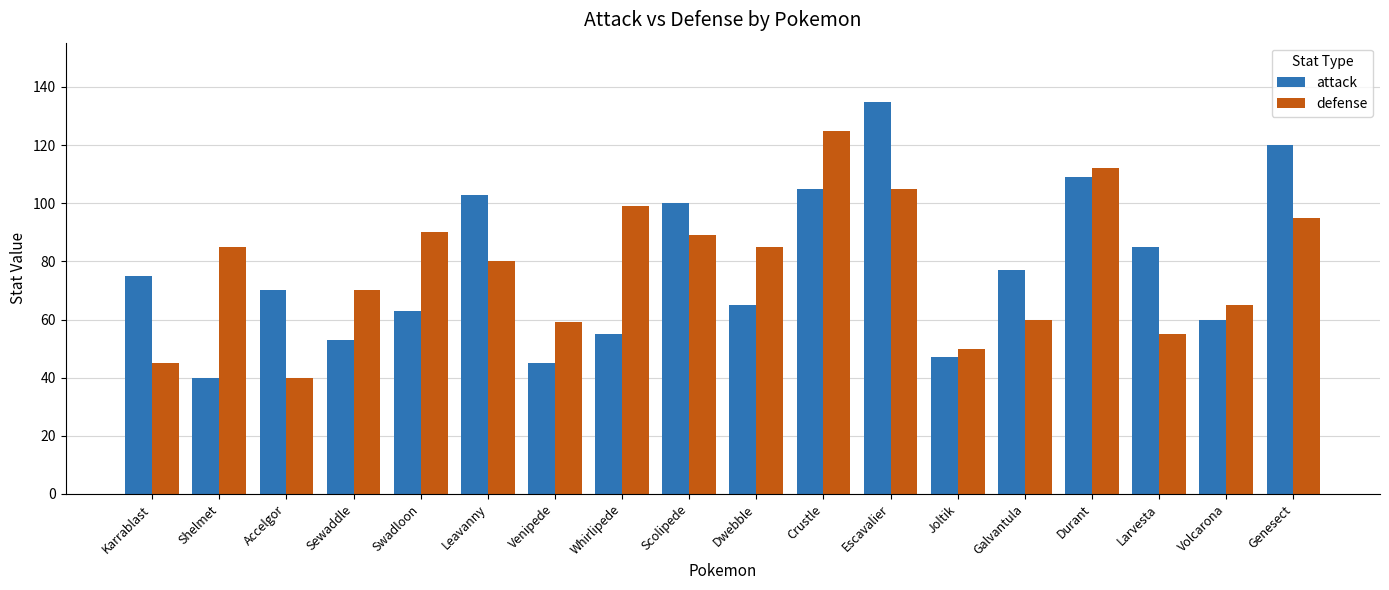

True or false: defense has a value of 46 at Durant.

False